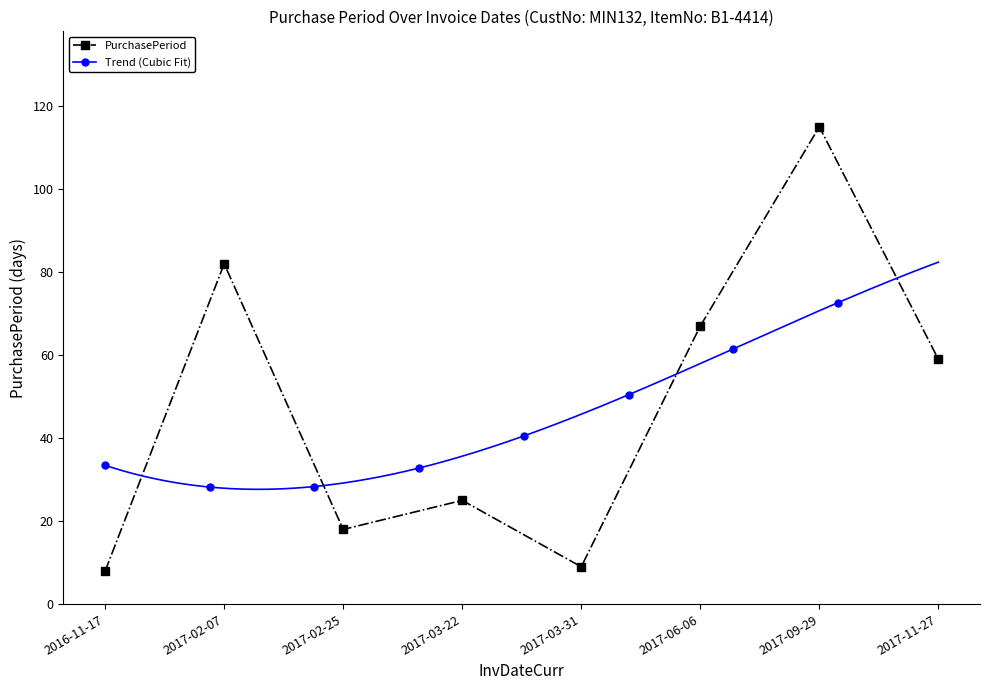

What is the sum of all values?

383